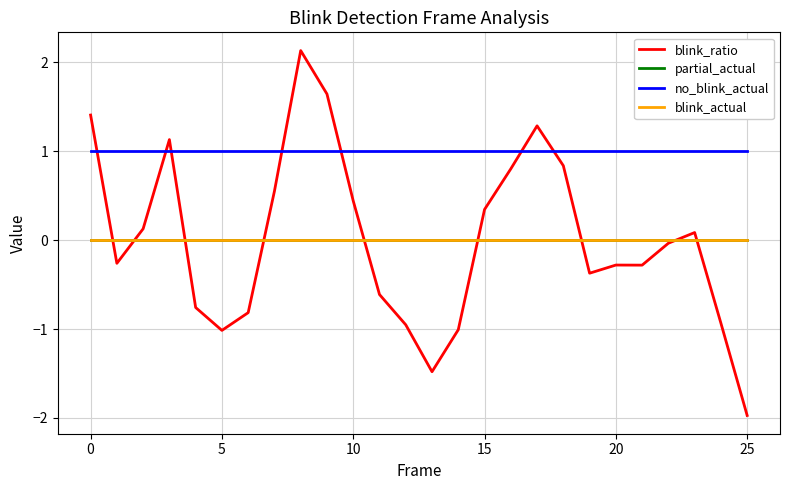

What is the label of the 10th point from the left?

9